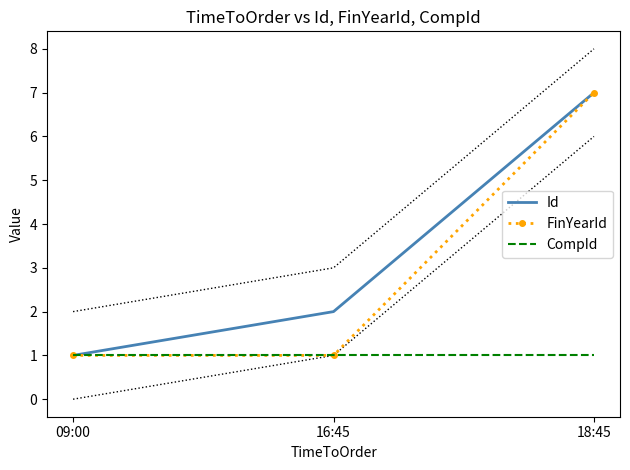

The FinYearId series shows 1 at 16:45. True or false?

True